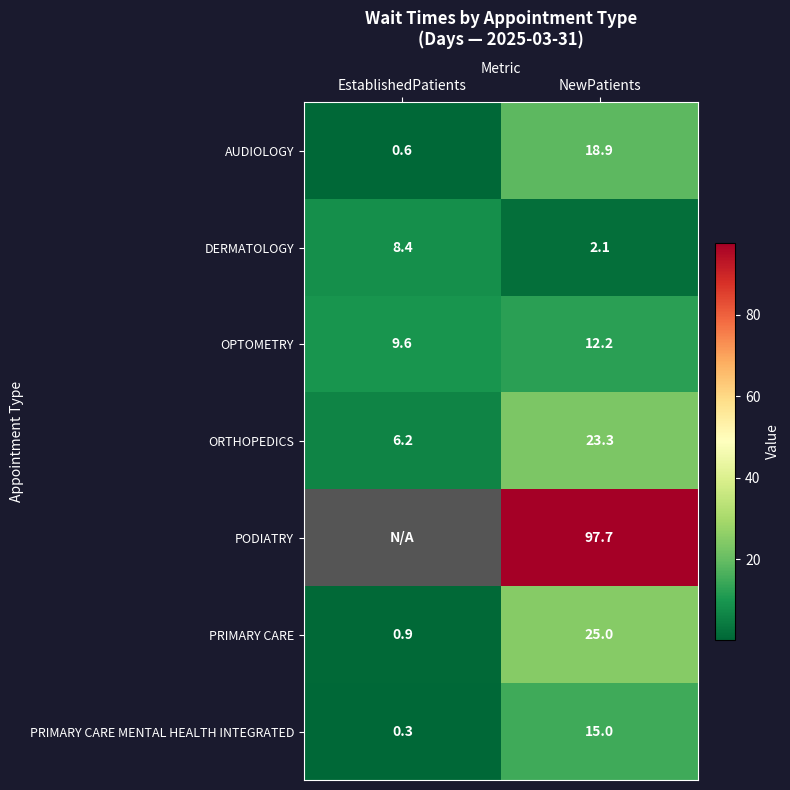

What is the difference between the AUDIOLOGY values at EstablishedPatients and NewPatients?

18.3